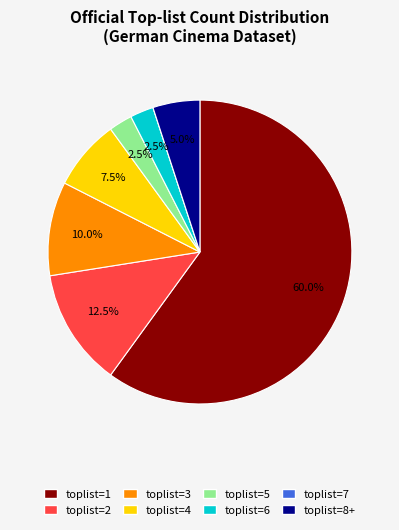

Is there a majority slice in this chart?

Yes